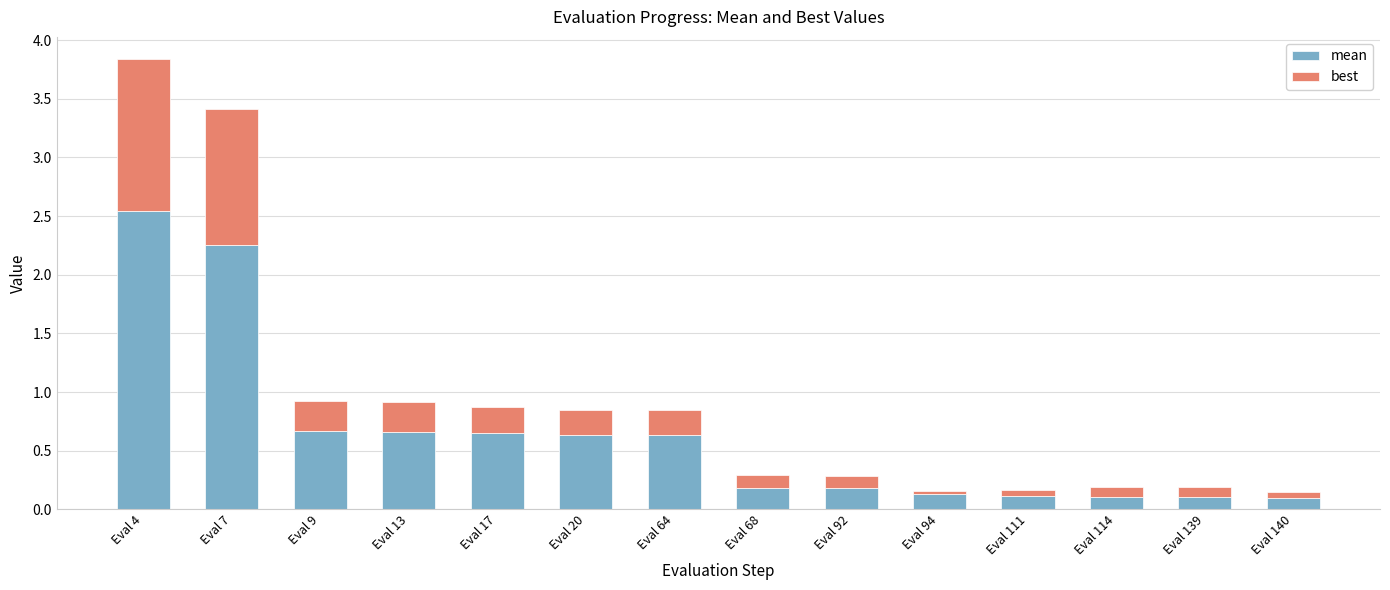

Is it true that mean equals 0.1 at Eval 140?

True